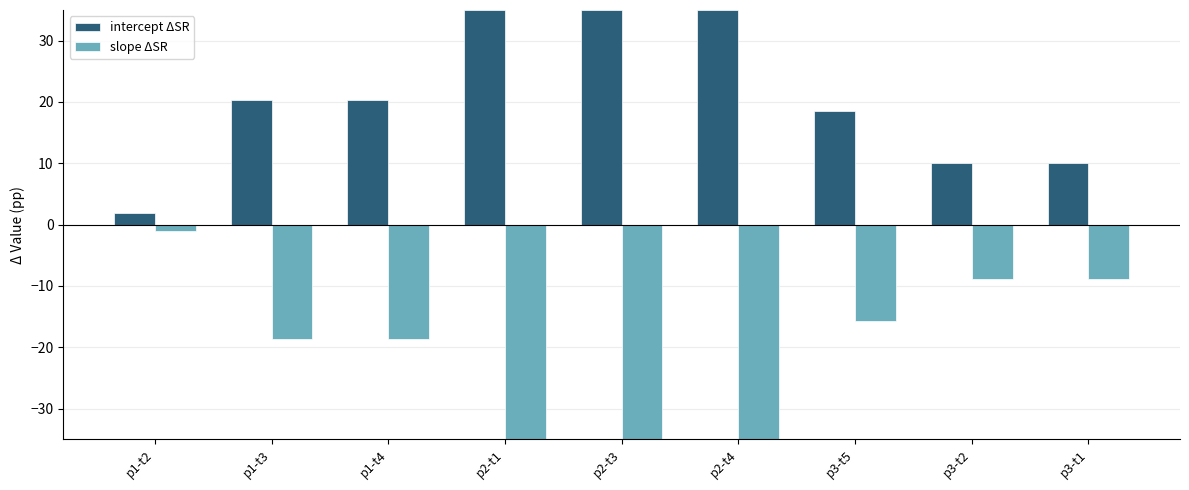

Reading right to left, extract all data points from this chart.

intercept ΔSR: p3-t1=10.0	p3-t2=10.0	p3-t5=18.6	p2-t4=35.0	p2-t3=35.0	p2-t1=35.0	p1-t4=20.4	p1-t3=20.4	p1-t2=1.9
slope ΔSR: p3-t1=-8.8	p3-t2=-8.8	p3-t5=-15.8	p2-t4=-35.0	p2-t3=-35.0	p2-t1=-35.0	p1-t4=-18.7	p1-t3=-18.7	p1-t2=-1.0